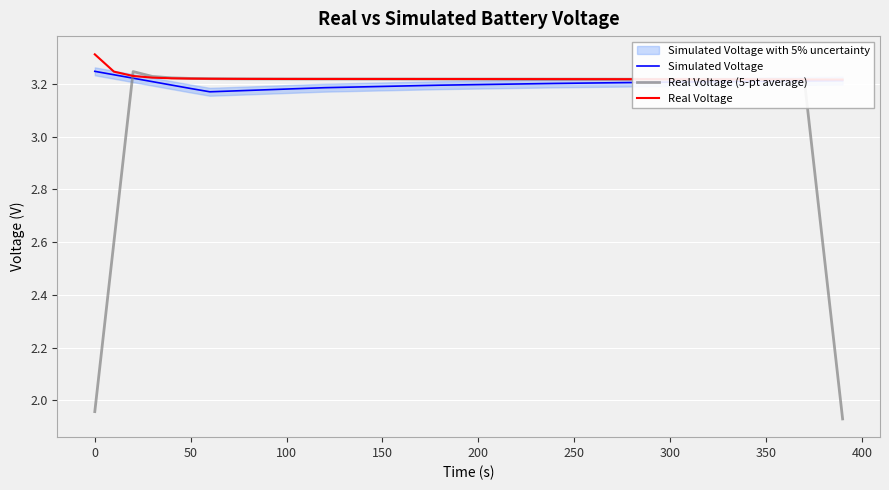

What is the value of the Real Voltage (5-pt average) point at the 25th from the left?

3.2